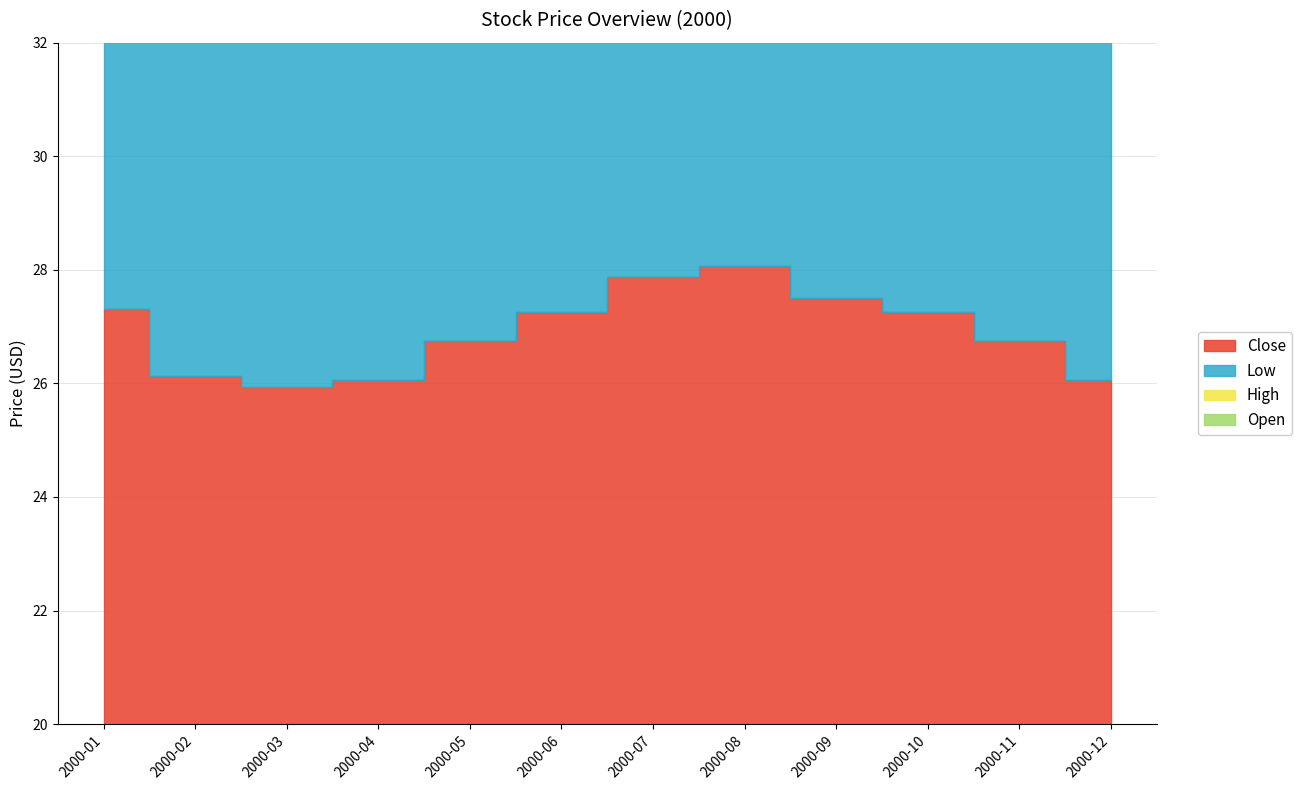

Count the number of categories in the chart.

12